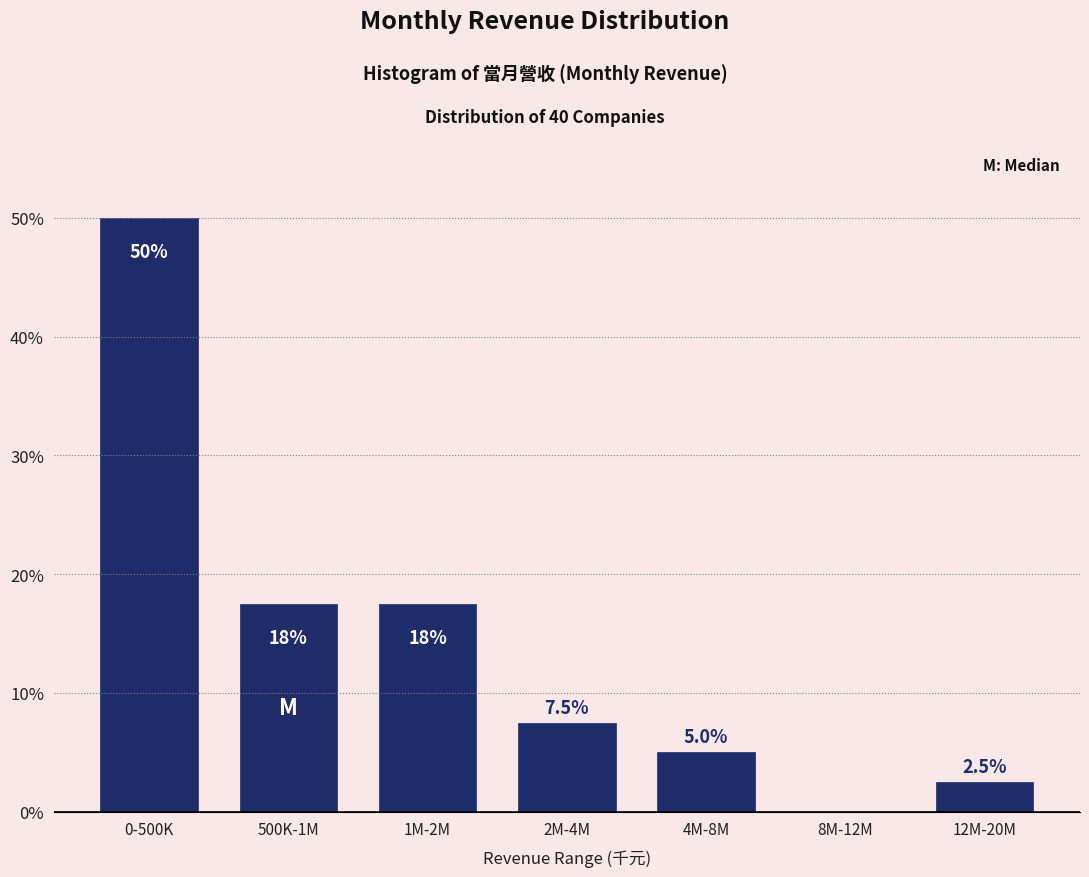

Reading left to right, list all the values displayed in this chart.

0-500K=50.0	500K-1M=17.5	1M-2M=17.5	2M-4M=7.5	4M-8M=5.0	8M-12M=0.0	12M-20M=2.5